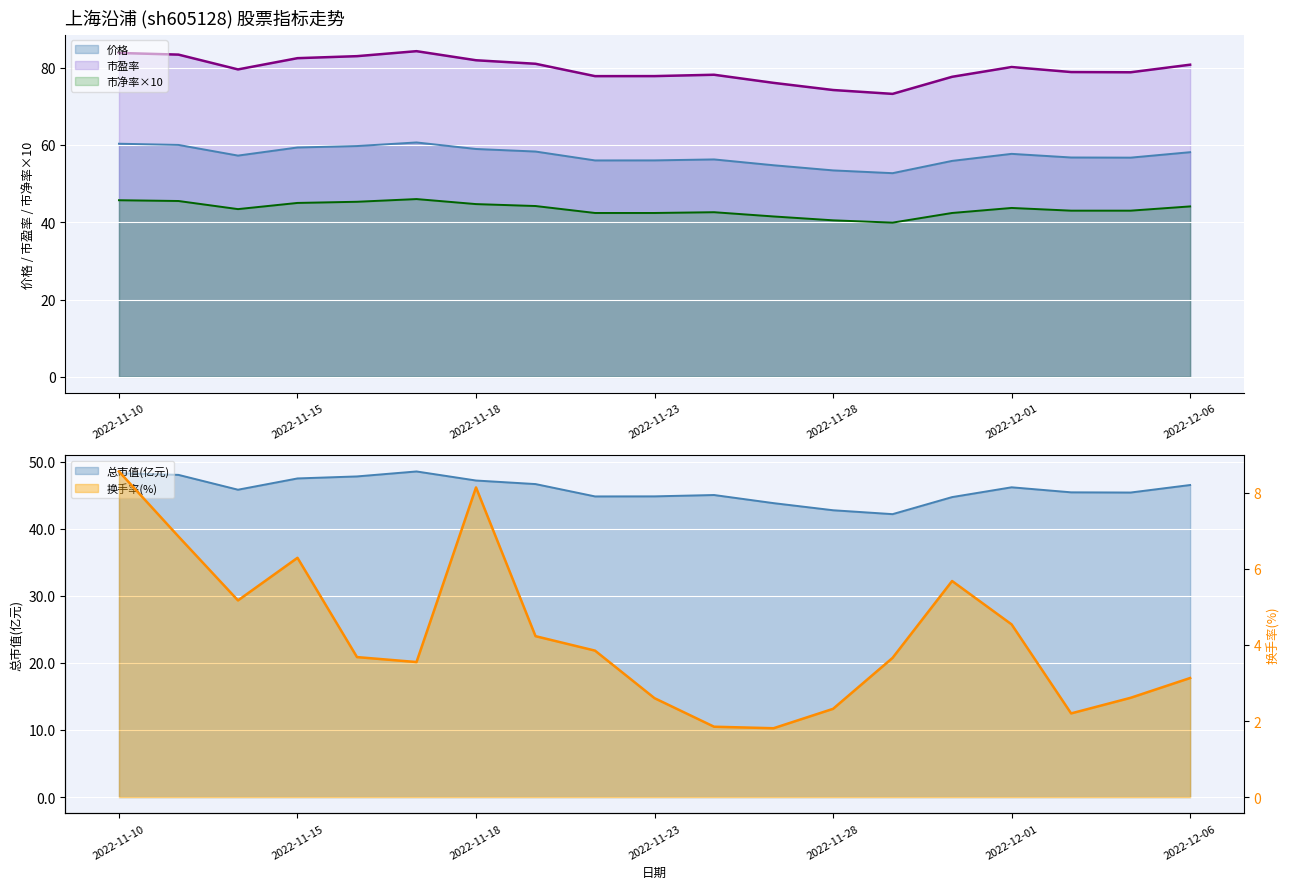

Is the value of 总市值(亿元) at 2022-11-14 greater than the value of 市净率 at 2022-11-22?

Yes